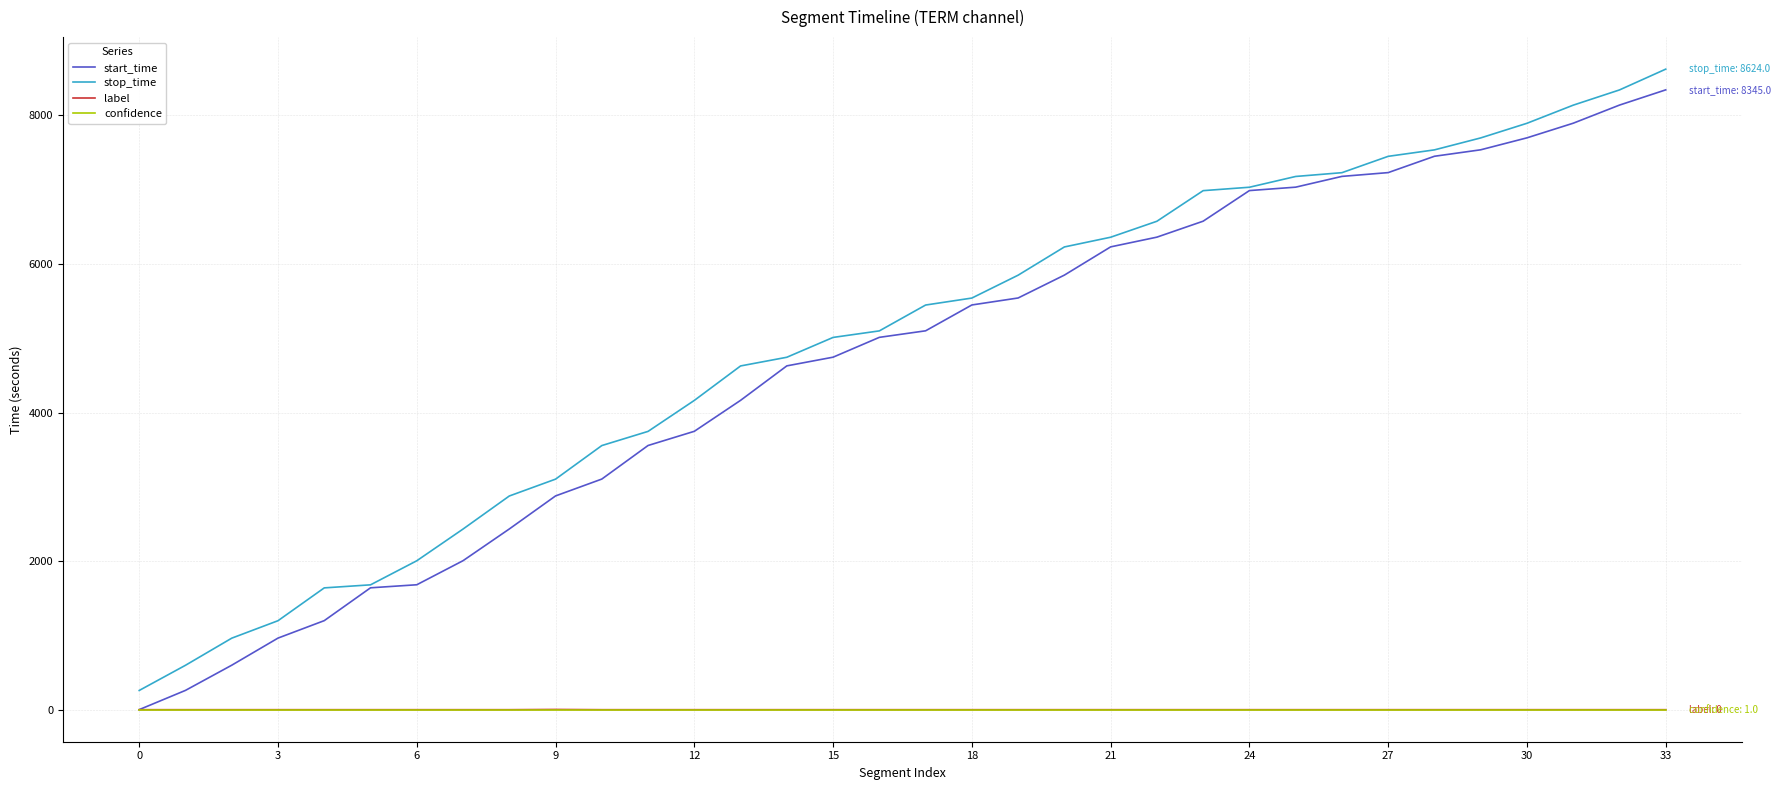

What is the maximum value shown in the chart?

8624